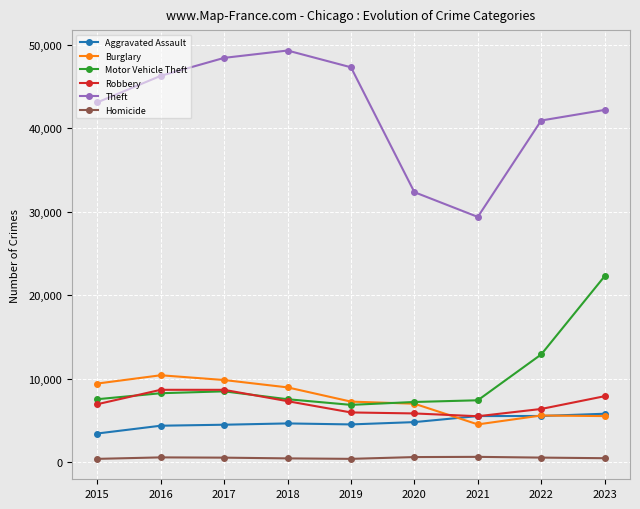

Is the value of Robbery at 2019 greater than the value of Aggravated Assault at 2018?

Yes